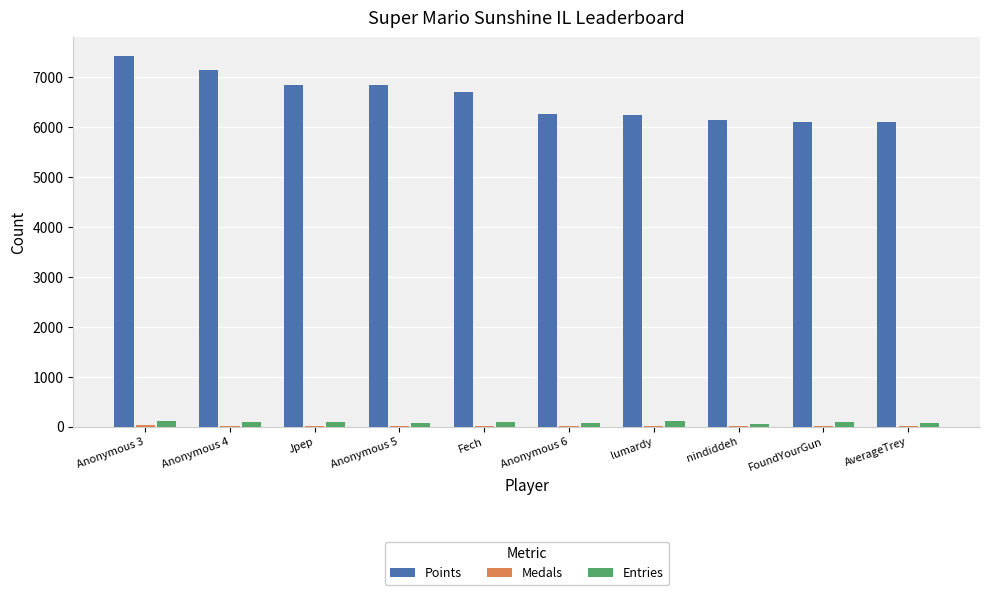

How many groups of bars are there?

10